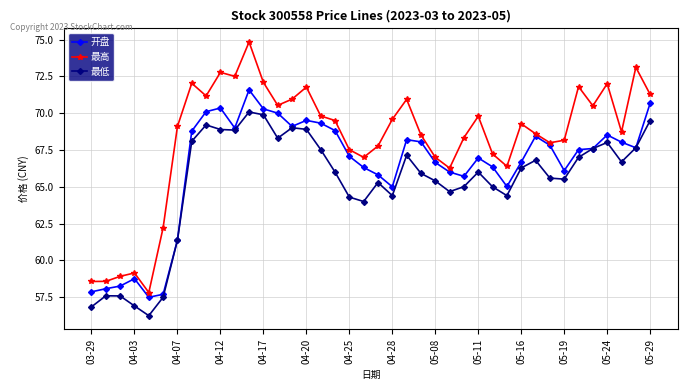

At how many categories does at least one series exceed 63?

34